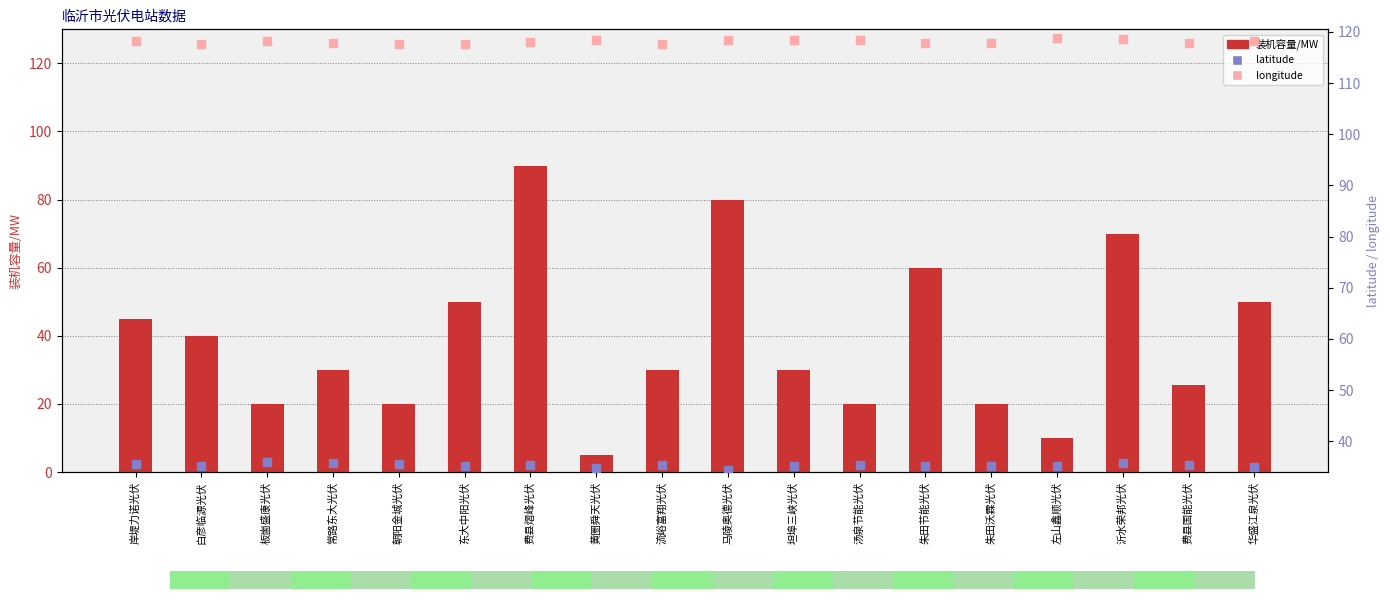

Which series contains the lowest Y value?

装机容量/MW